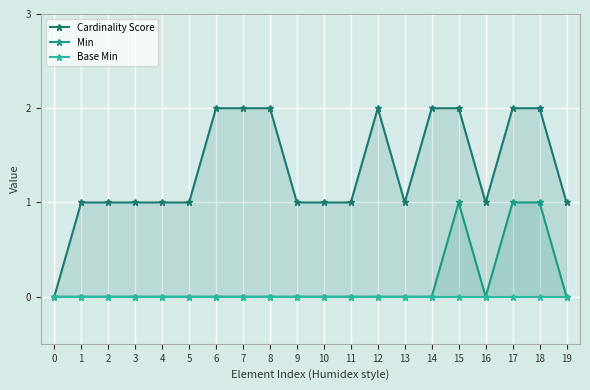

List the labels in order of Cardinality Score value, largest first.

6, 7, 8, 12, 14, 15, 17, 18, 1, 2, 3, 4, 5, 9, 10, 11, 13, 16, 19, 0